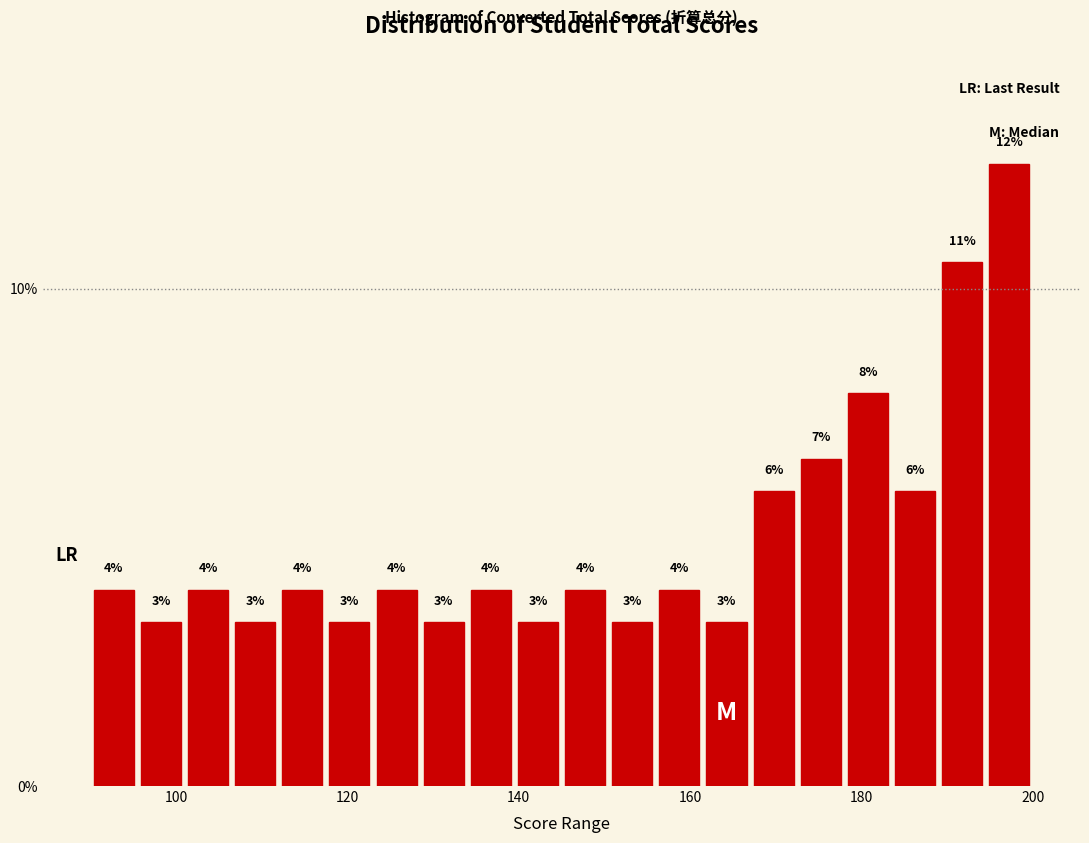

Read against the x-axis, roughly where is the centre of the tallest bar?

198